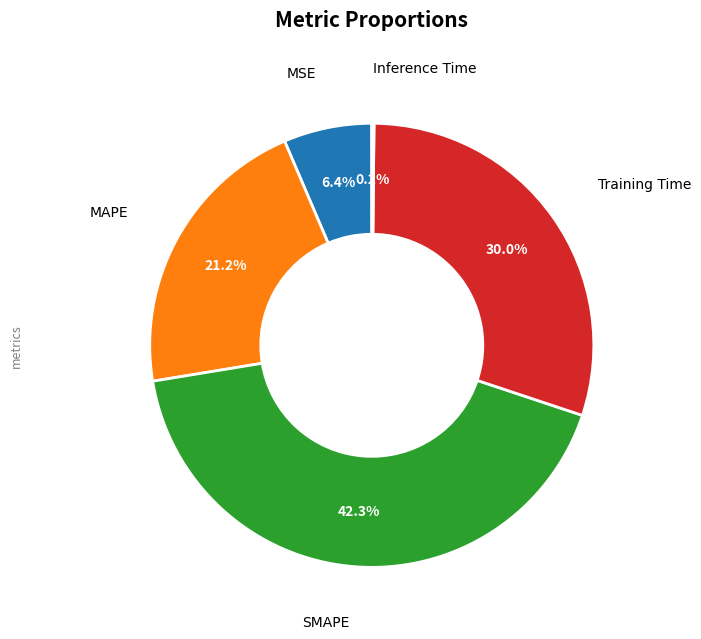

Is there any slice that represents more than half of the pie?

No